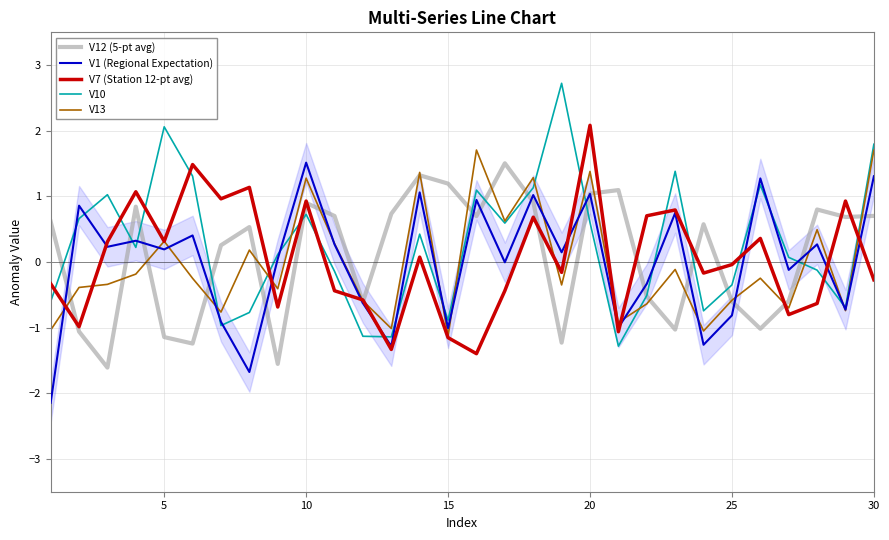

What is the highest value of the V7 (Station 12-pt avg) series?

2.1